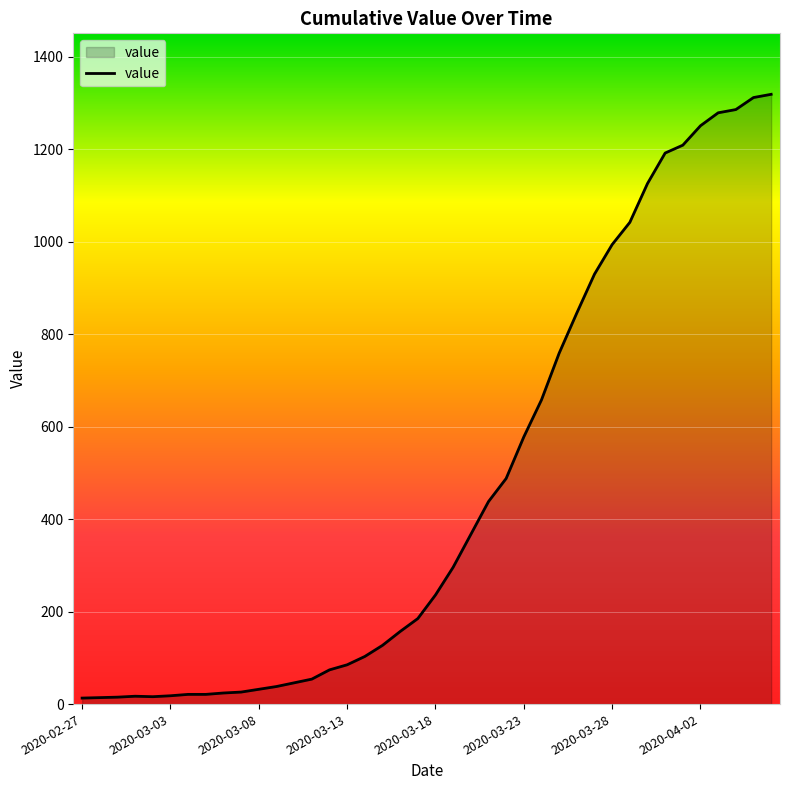

What is the maximum value shown in the chart?

1319